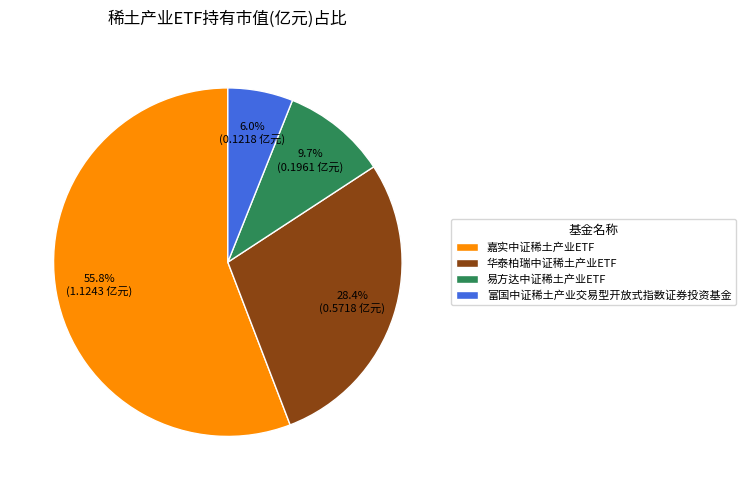

Count the number of slices in the pie.

4